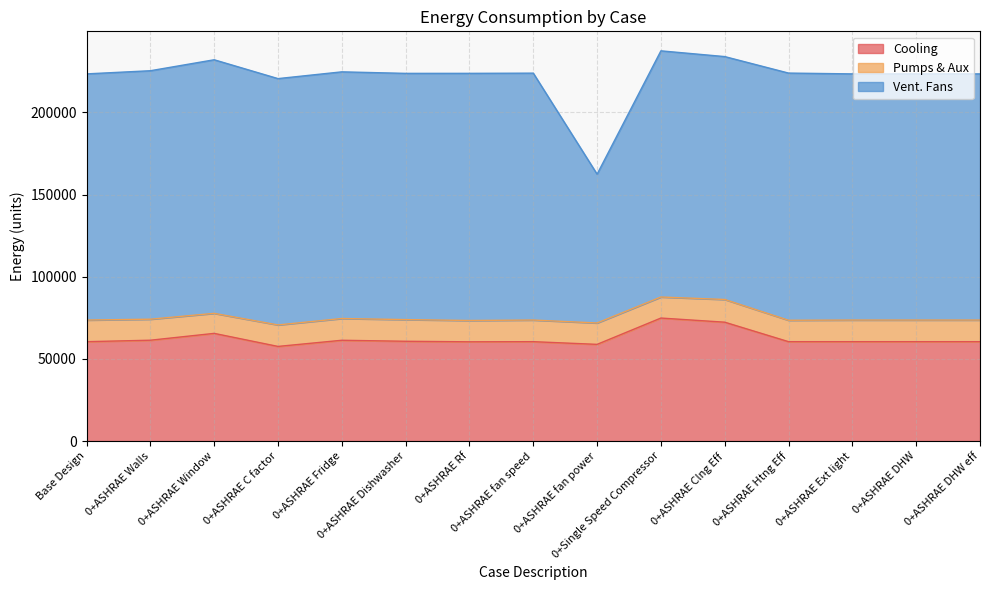

What is the value of the Pumps & Aux point at the 1st from the left?

13158